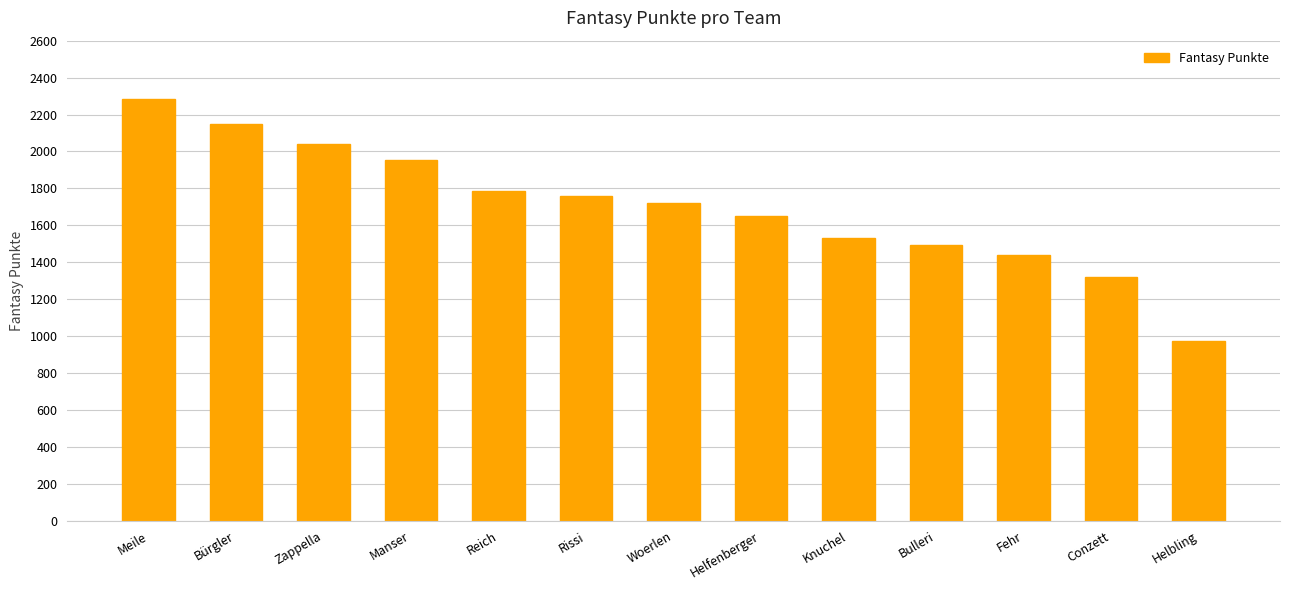

What is the value of the 5th bar from the left?

1785